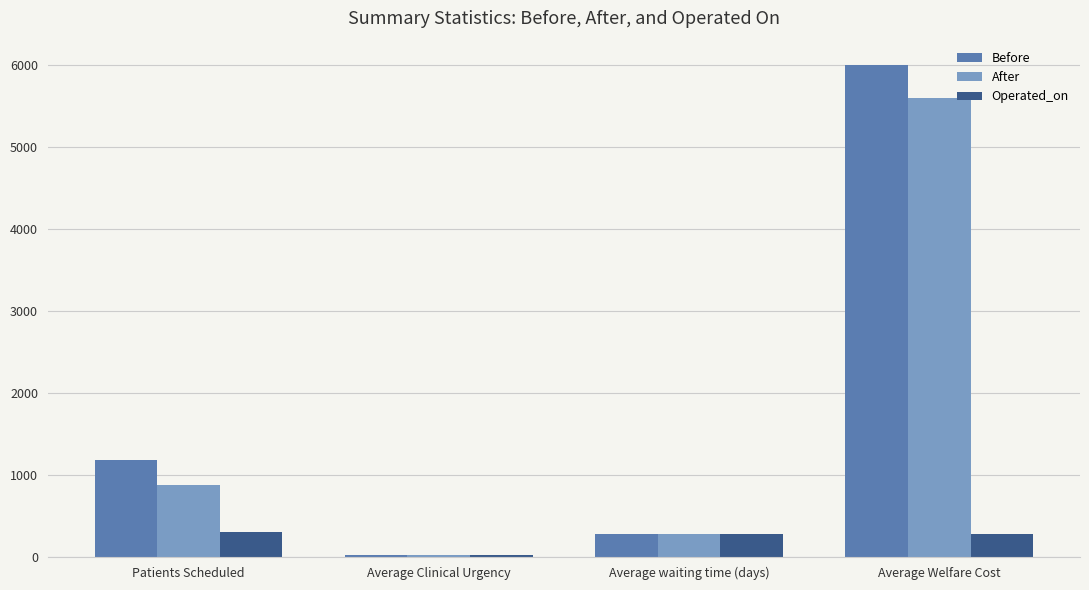

What is the lowest value of the After series?

19.7